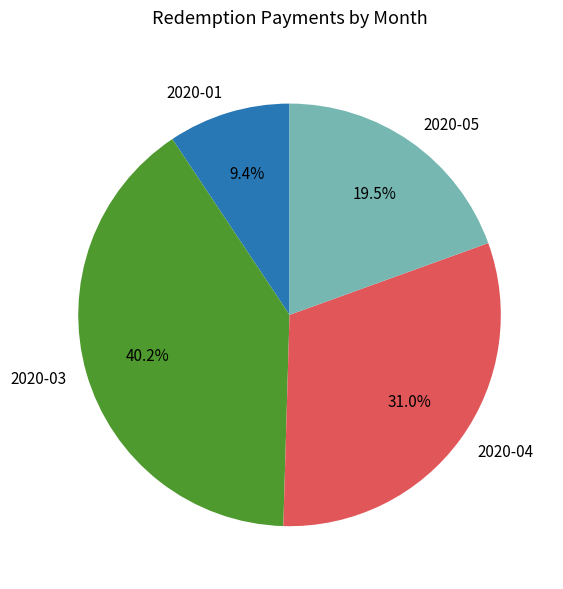

Between 2020-01 and 2020-04, which is larger?

2020-04